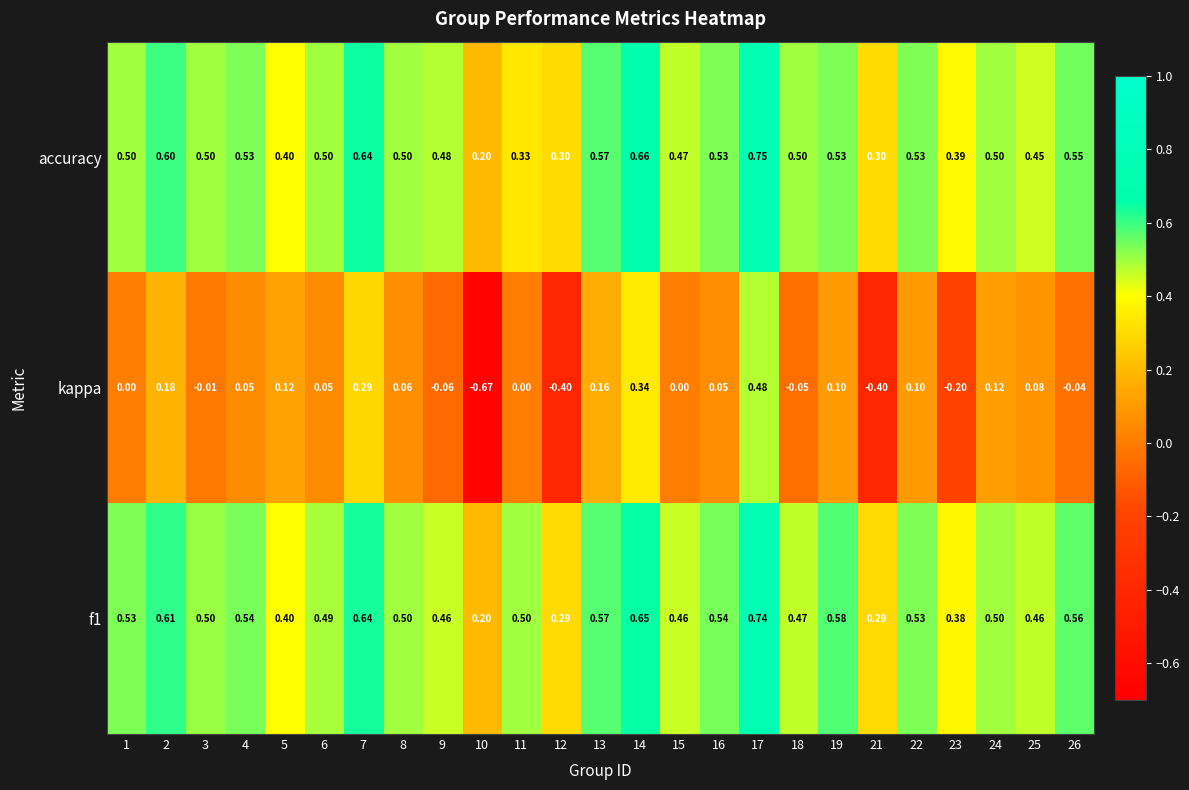

How many series are shown in this chart?

3